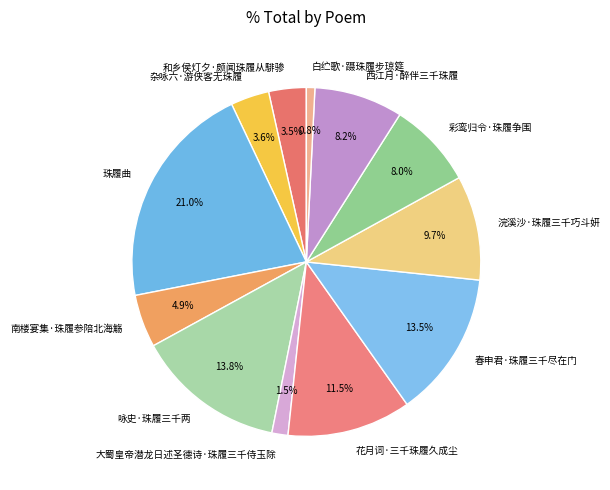

How much of the chart is everything except 春申君·珠履三千尽在门?

86.5%